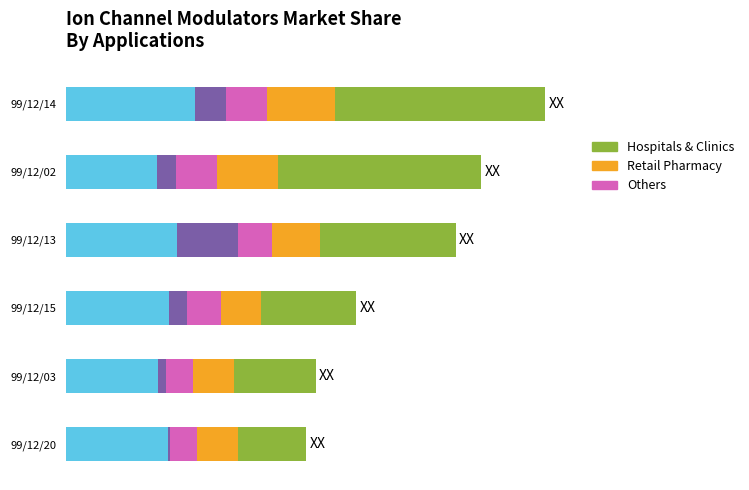

What is the value of the Others bar at the 5th from the left?

4.0